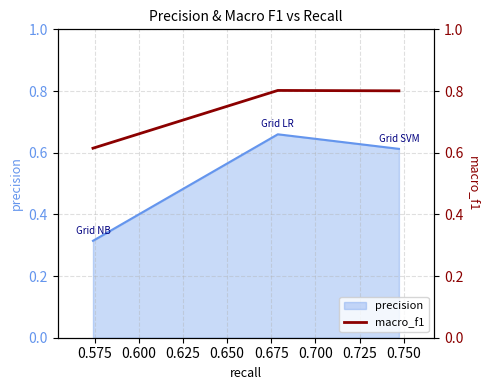

How many values are between 0 and 1?

3